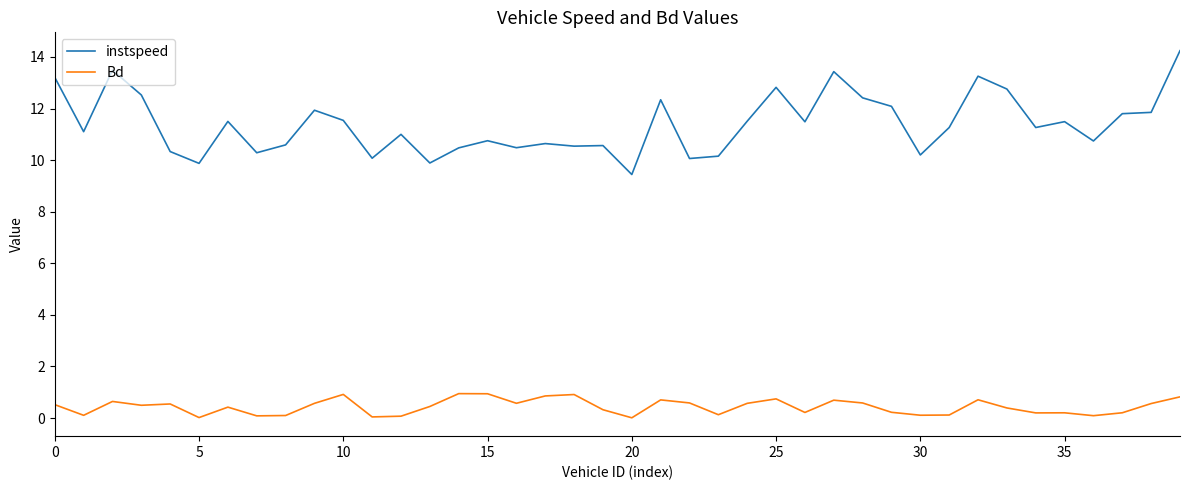

Which series has the largest range (max minus min)?

instspeed